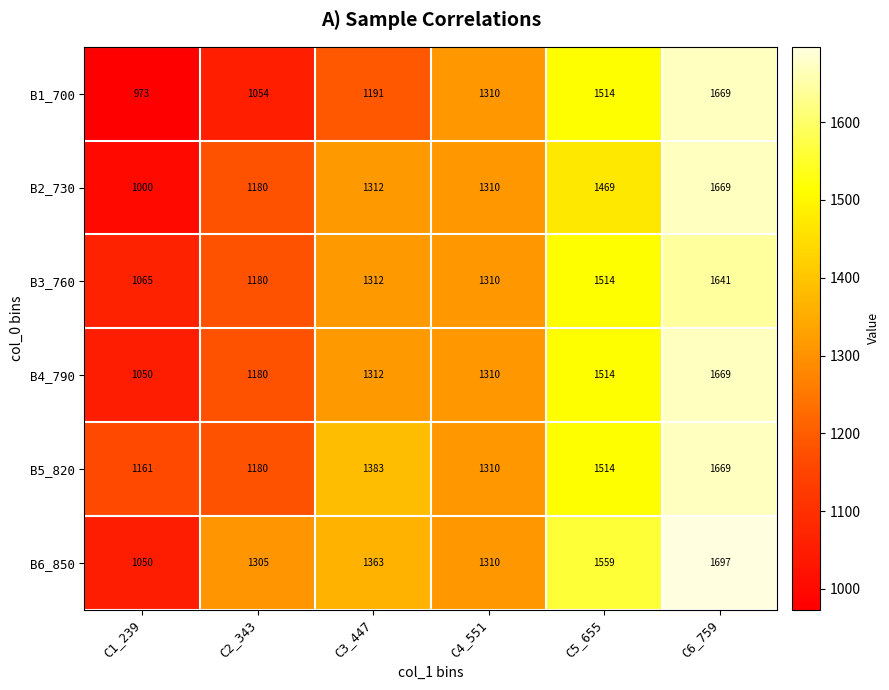

What is the lowest value of the B2_730 series?

1000